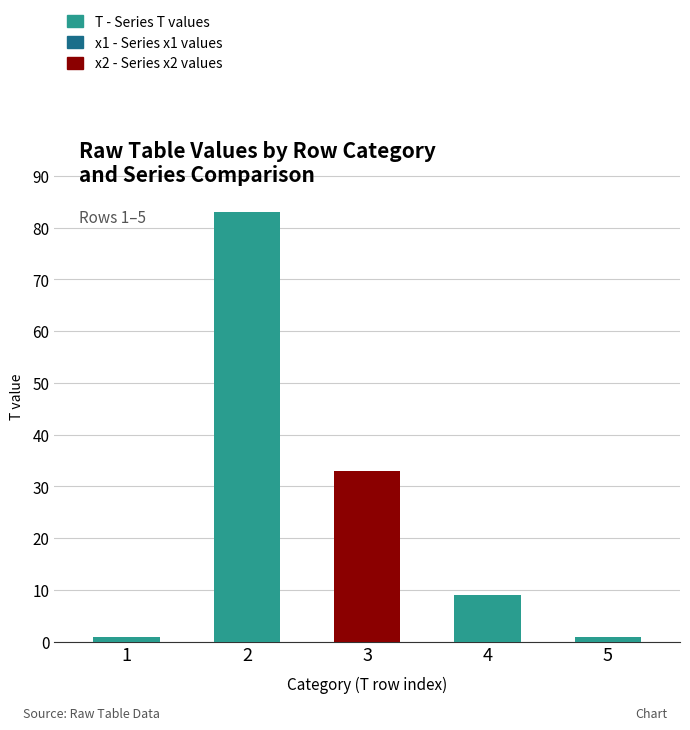

Read the value at 1.

1